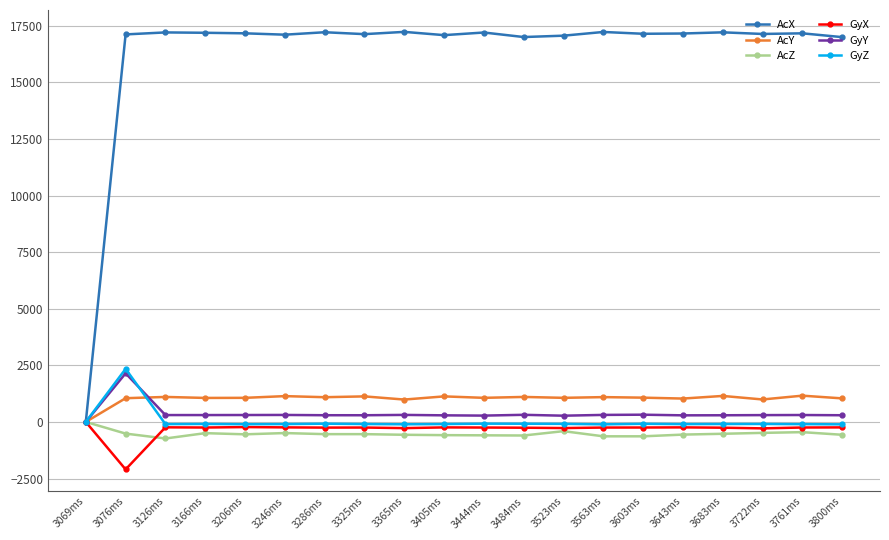

What is the sum of all AcY values?

20524